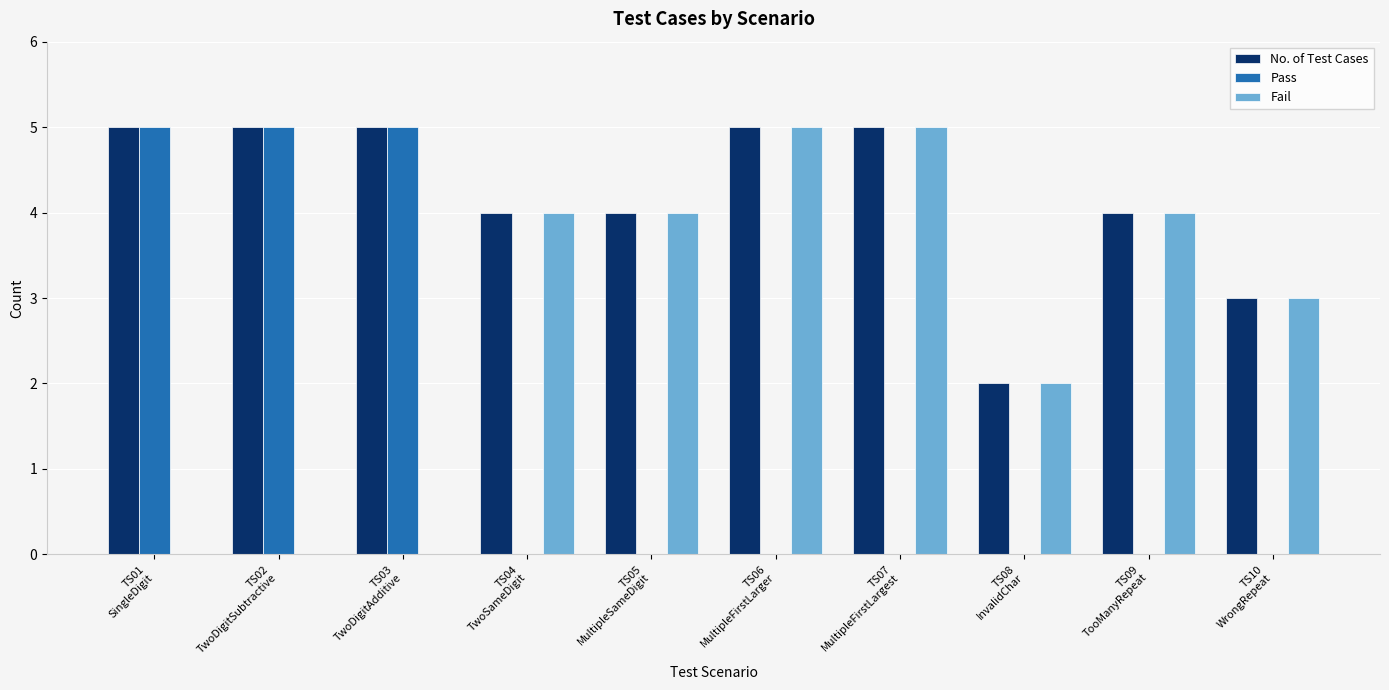

What is the sum of the No. of Test Cases values at TS03
TwoDigitAdditive and TS08
InvalidChar?

7